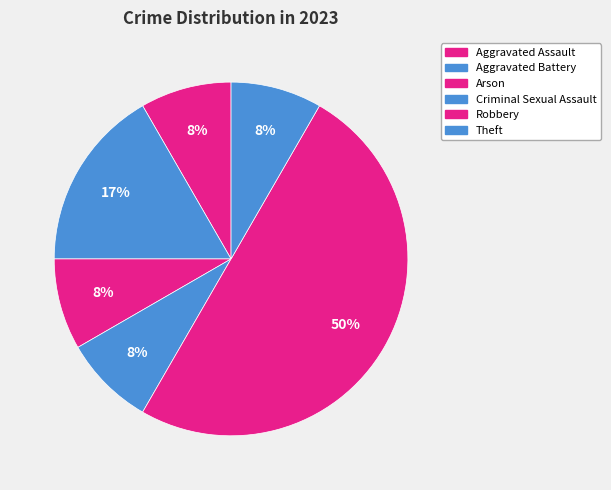

How many segments does this pie chart have?

6